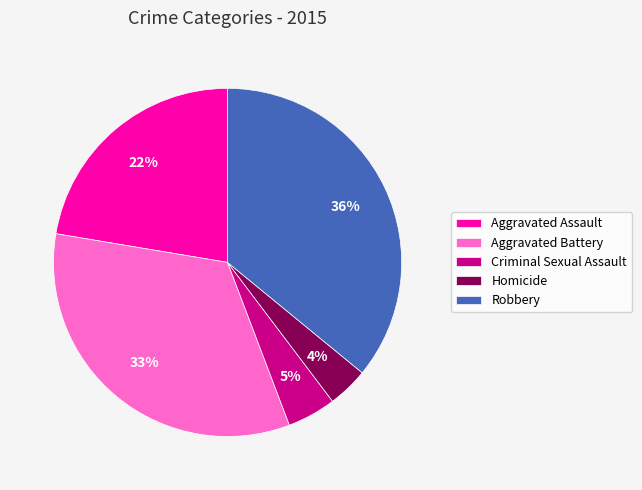

Does any single category account for the majority?

No